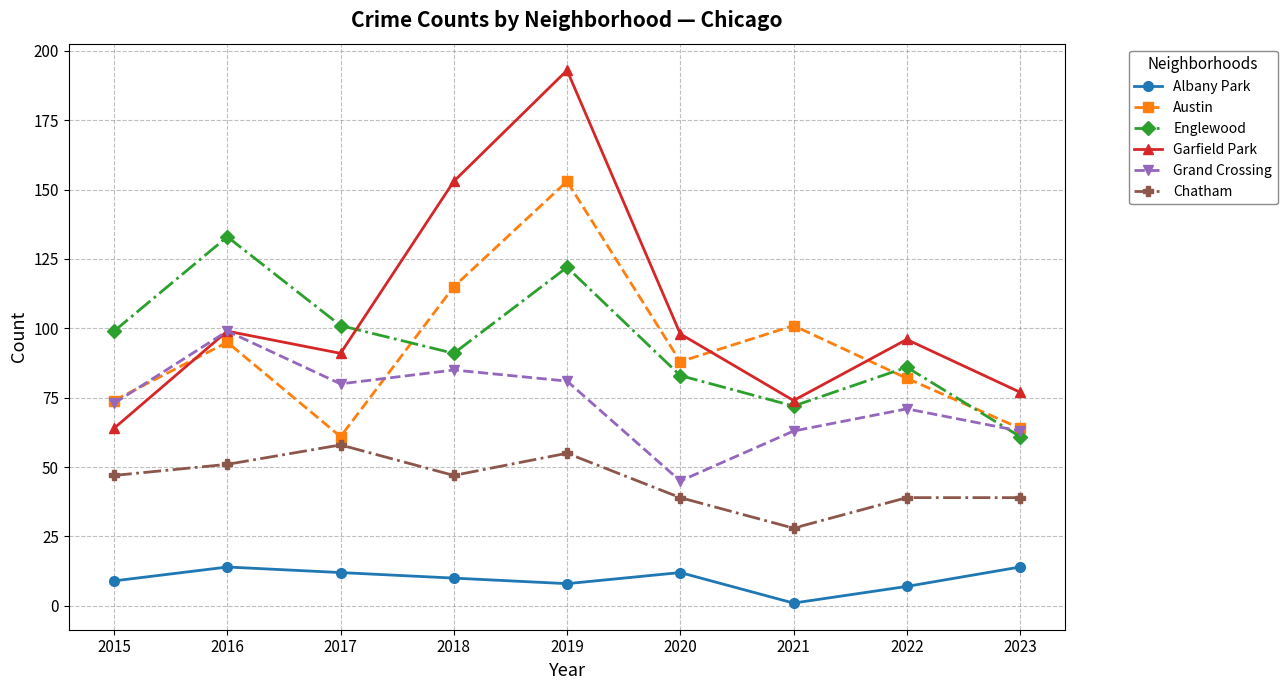

List the series in order of their peak value, lowest first.

Albany Park, Chatham, Grand Crossing, Englewood, Austin, Garfield Park